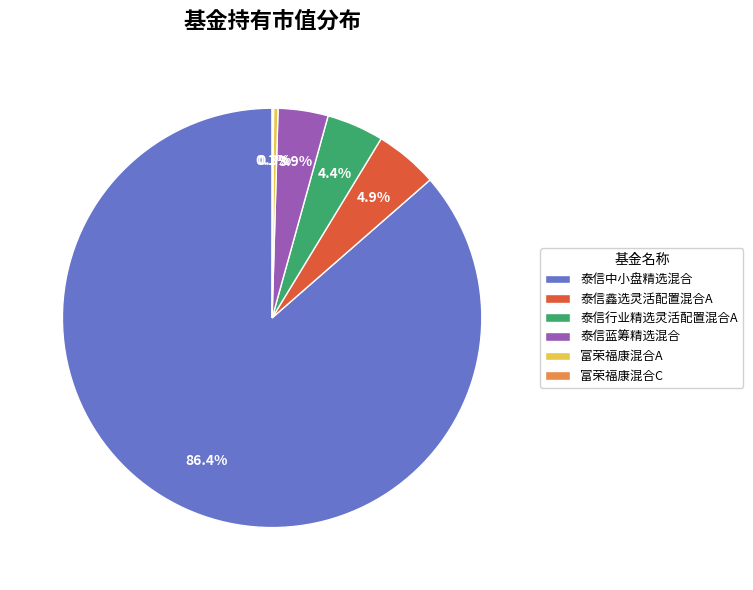

To the nearest percent, what percentage of the pie is 泰信行业精选灵活配置混合A?

4%